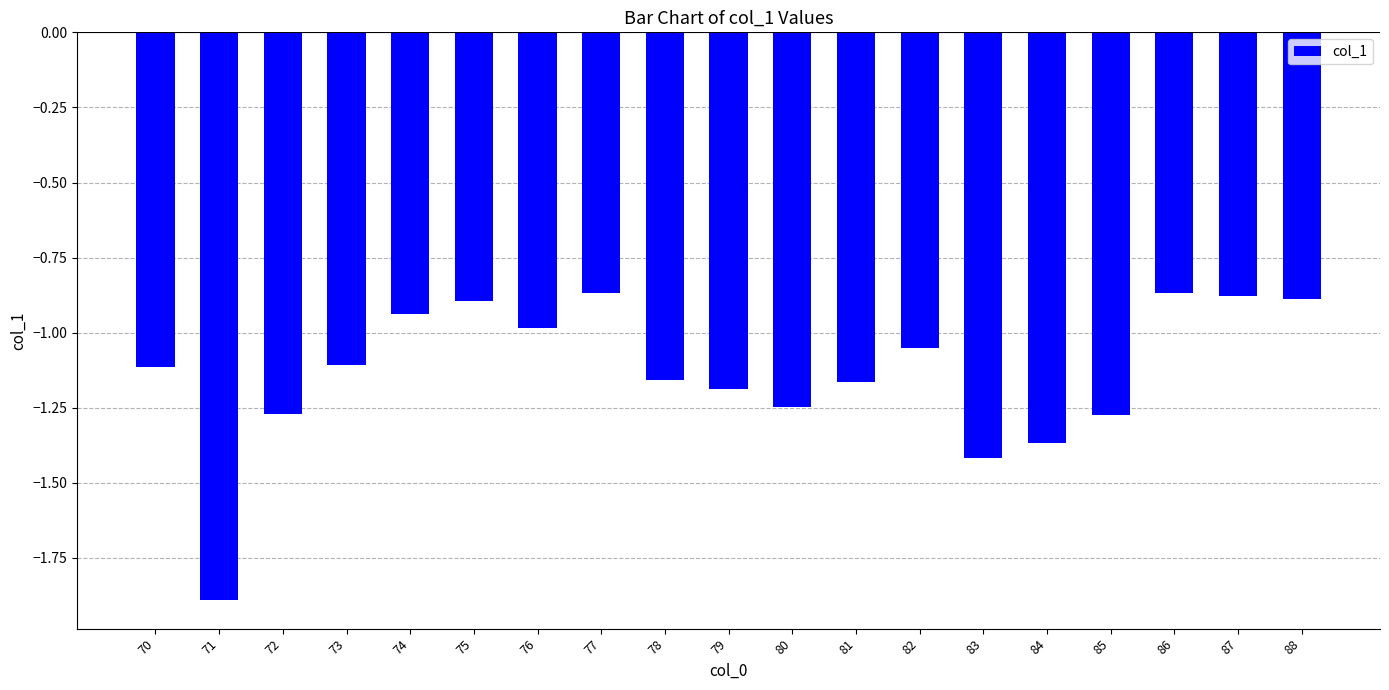

At which category does the chart reach its minimum across all series?

71